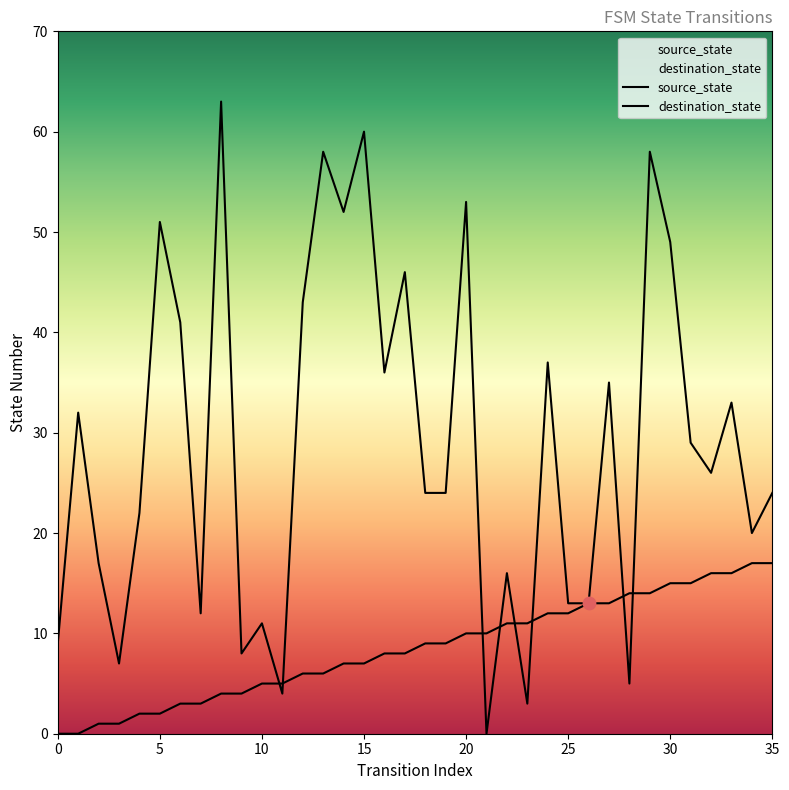

Which series reaches the maximum Y coordinate?

destination_state